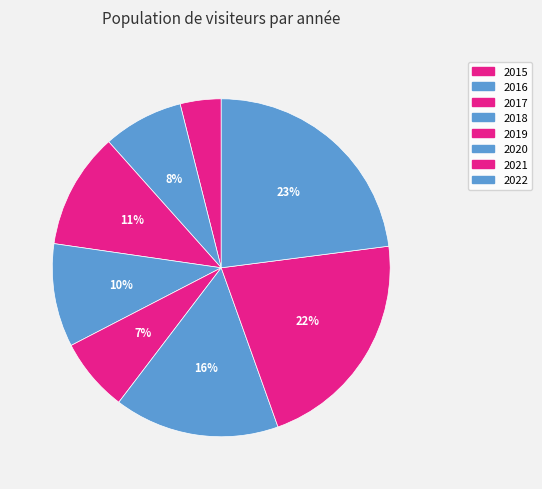

How many slices are in this pie chart?

8